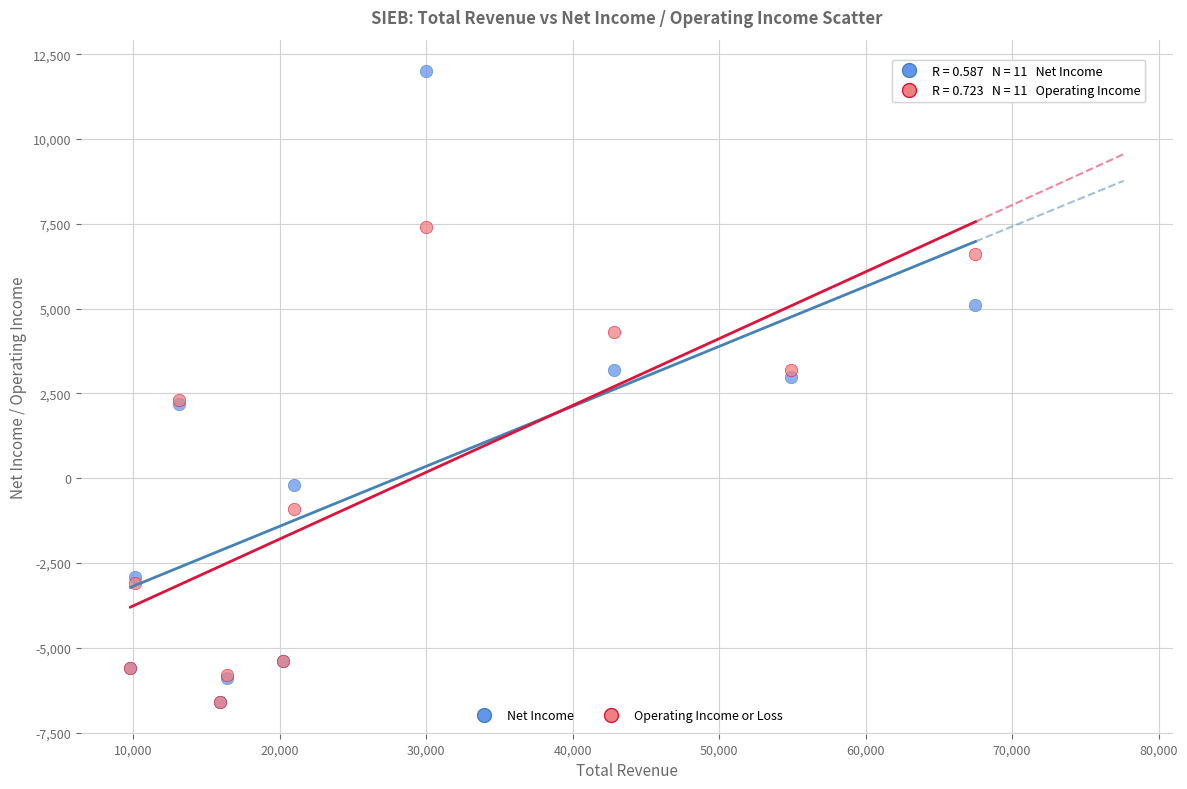

Which series contains the highest Y value?

Net Income